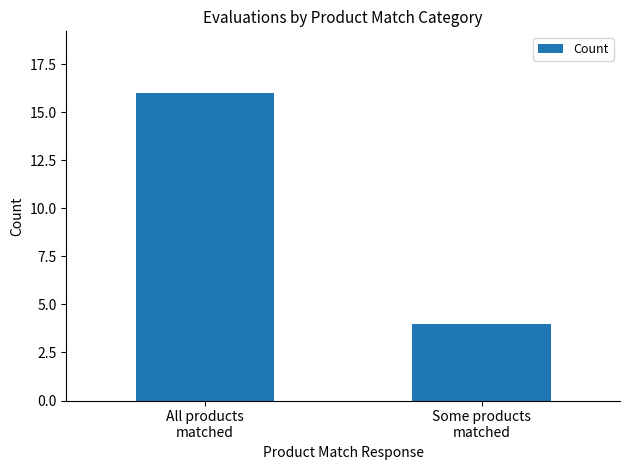

The value at Some products
matched is 4. True or false?

True